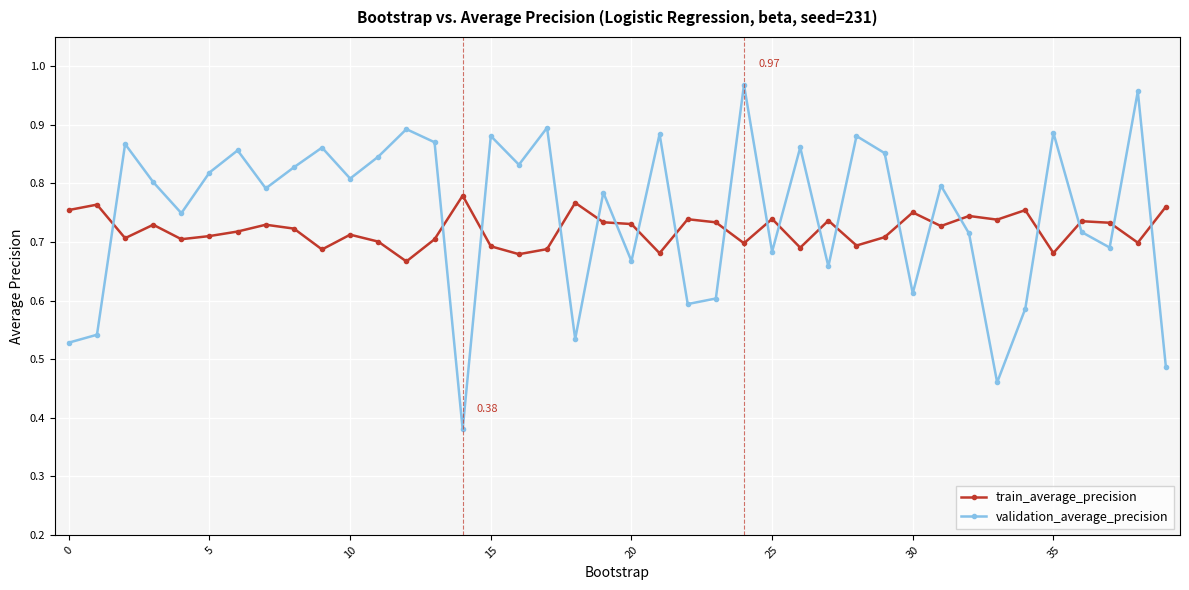

Which series has the largest range (max minus min)?

validation_average_precision